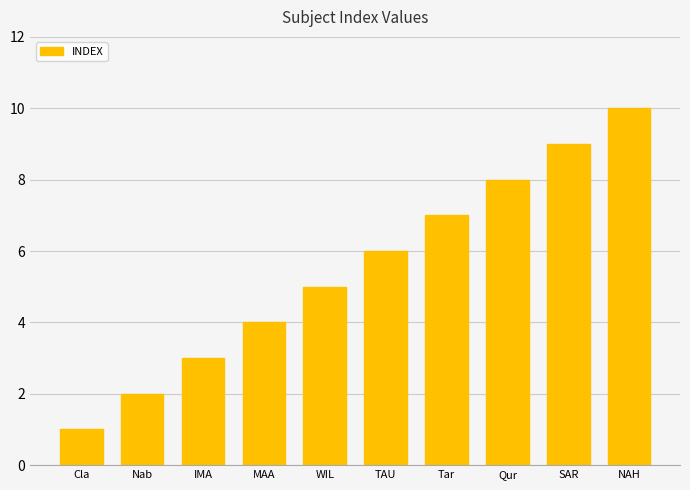

What is the greatest value displayed?

10